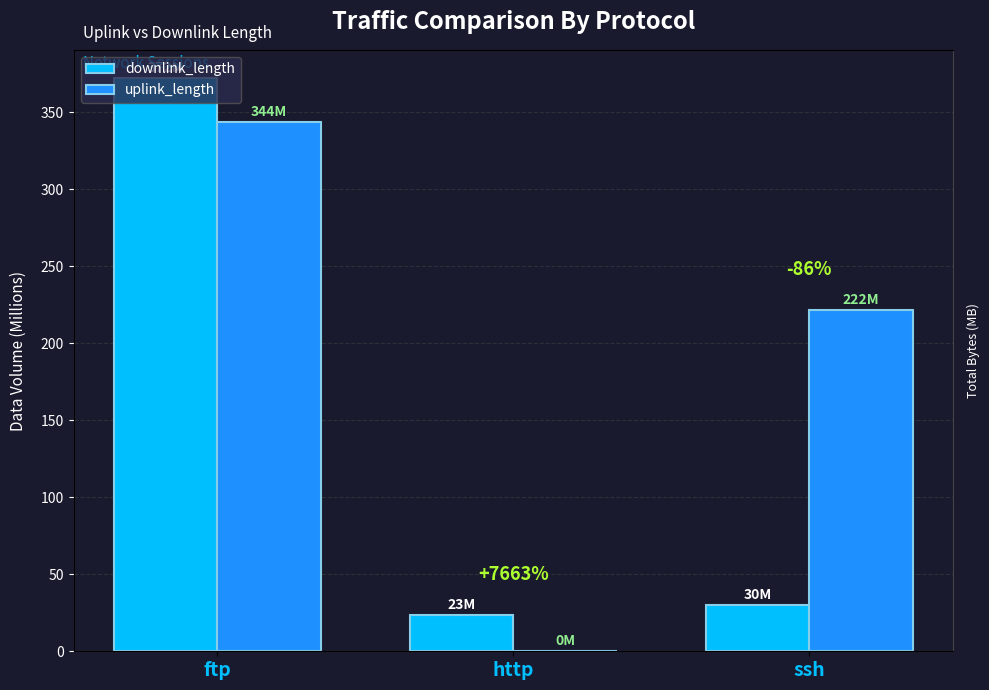

Rank the series by their maximum value, from lowest to highest.

uplink_length, downlink_length